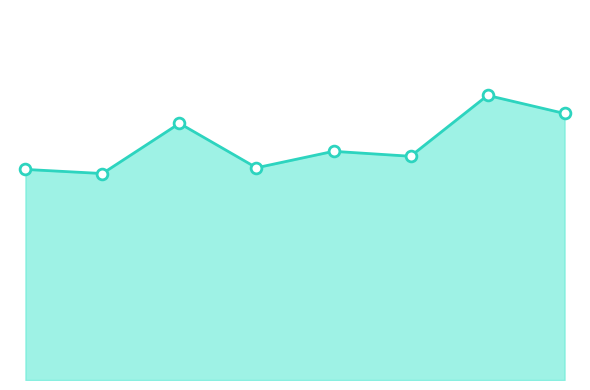

Is this an area chart (filled region under the line)?

Yes